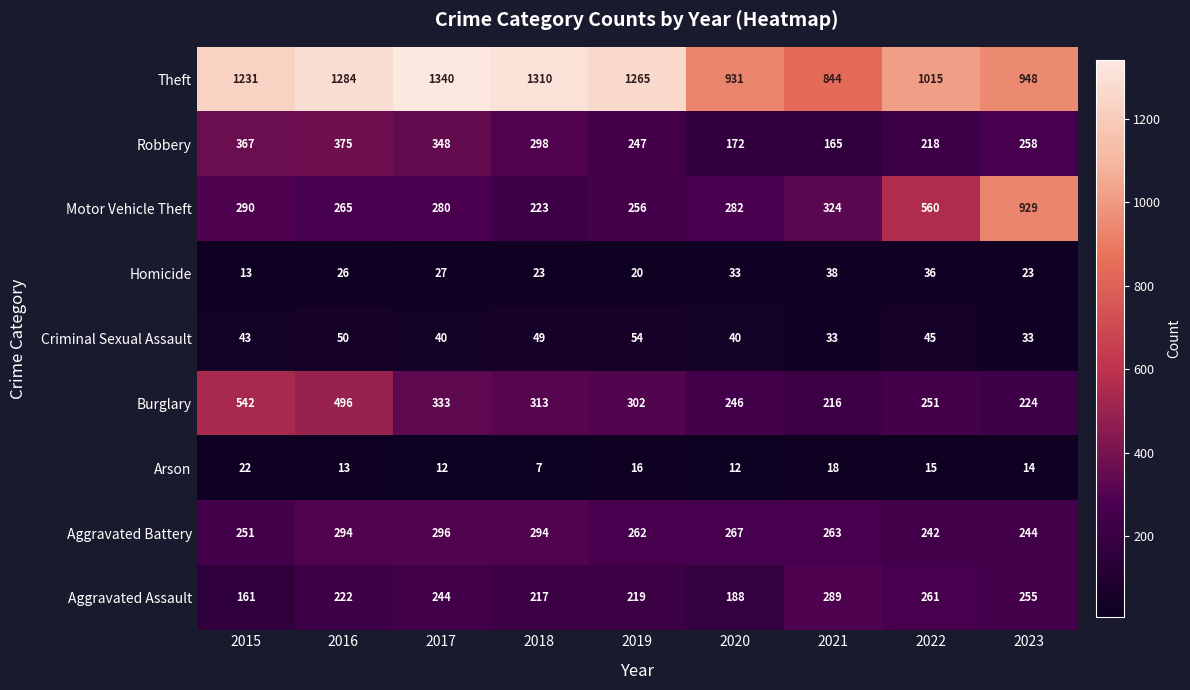

What is the maximum value shown in the chart?

1340